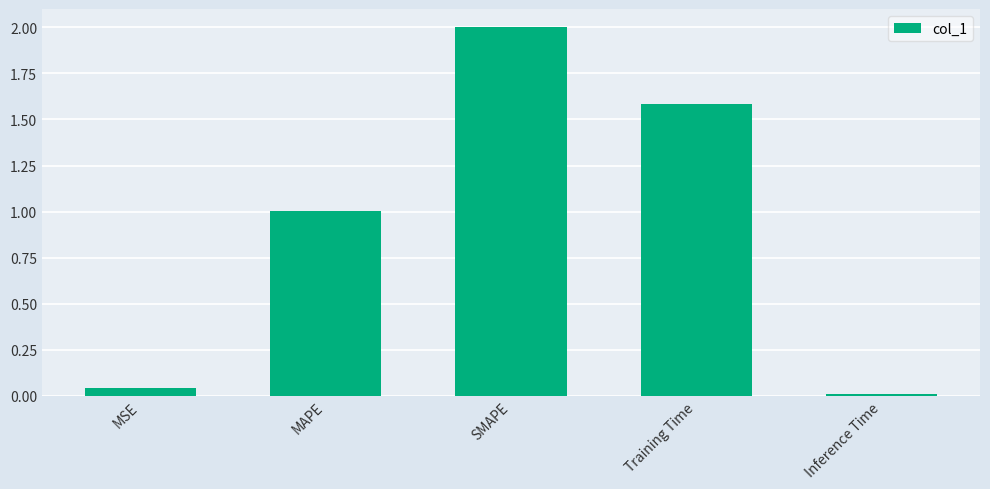

At which label is the value closest to 1?

MAPE